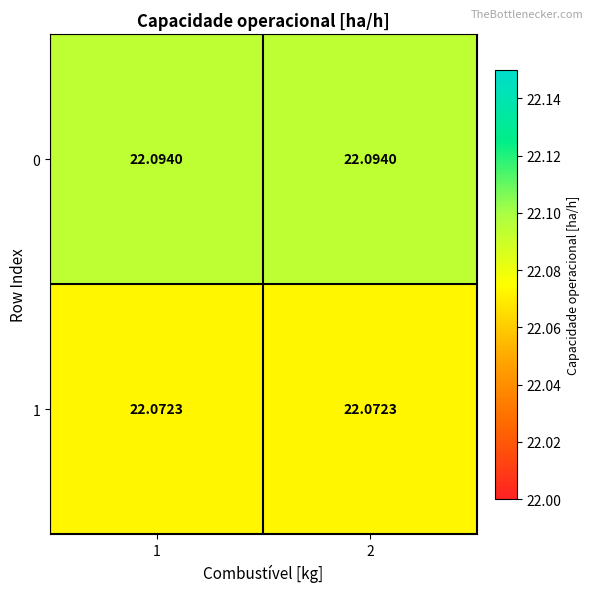

Is the value of 0 at 1 greater than the value of 1 at 1?

Yes